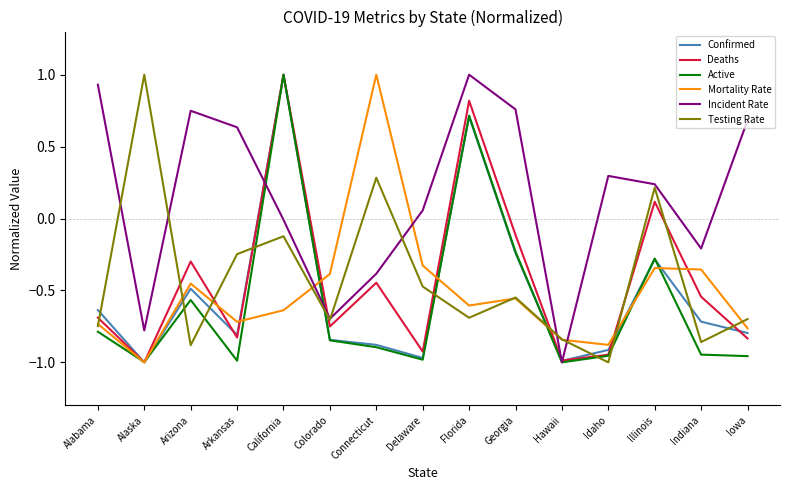

Which series ends up on top after the final intersection of Mortality Rate and Confirmed?

Mortality Rate